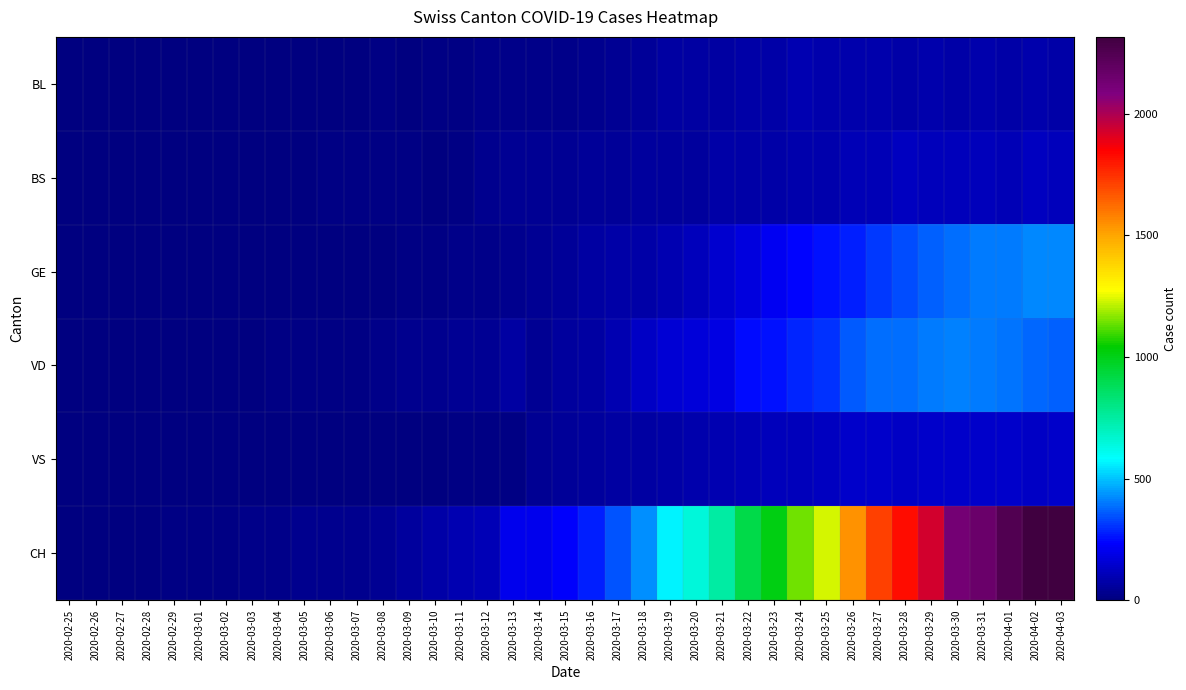

What is the total value across all series at 2020-03-01?

28